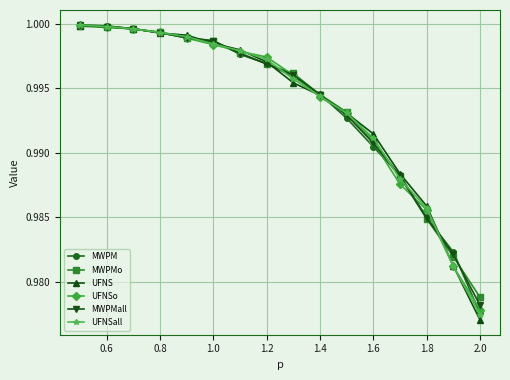

How many series are shown in this chart?

6